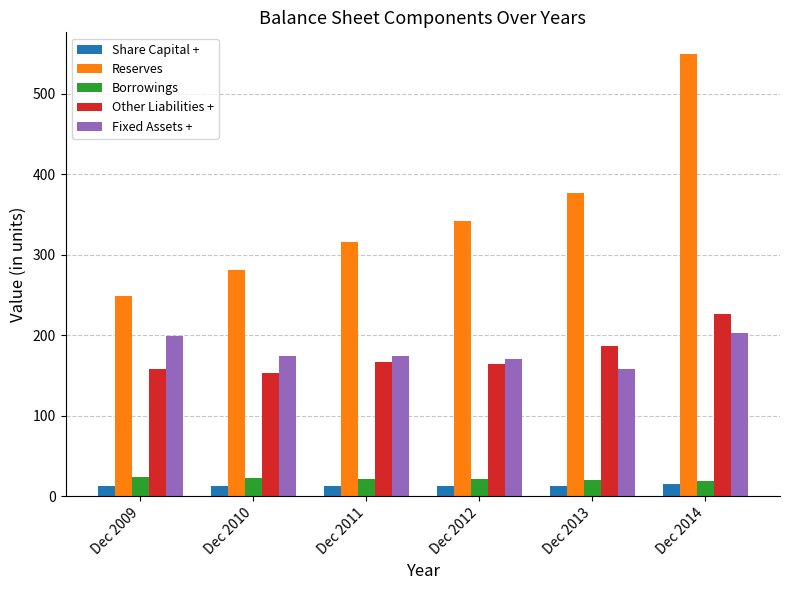

How many data points in Fixed Assets + are less than 175?

3